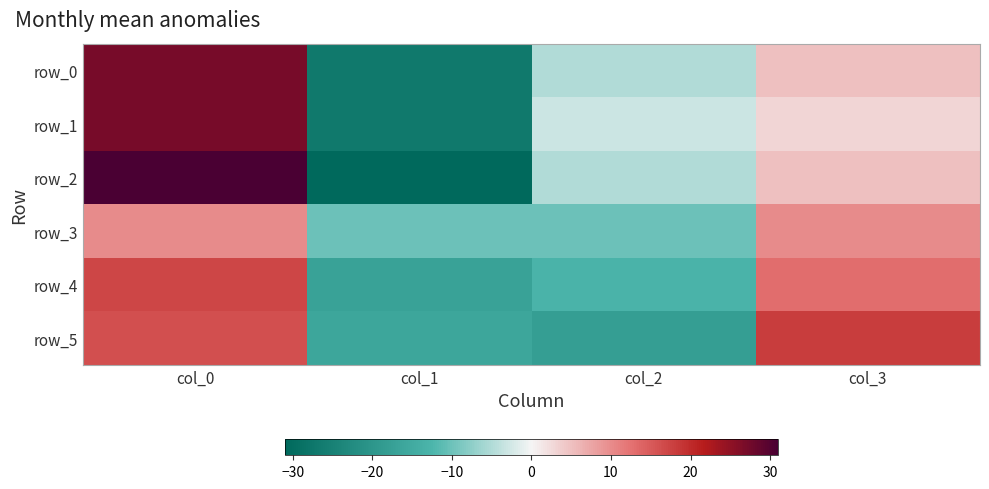

At which label does row_0 reach its peak?

col_0